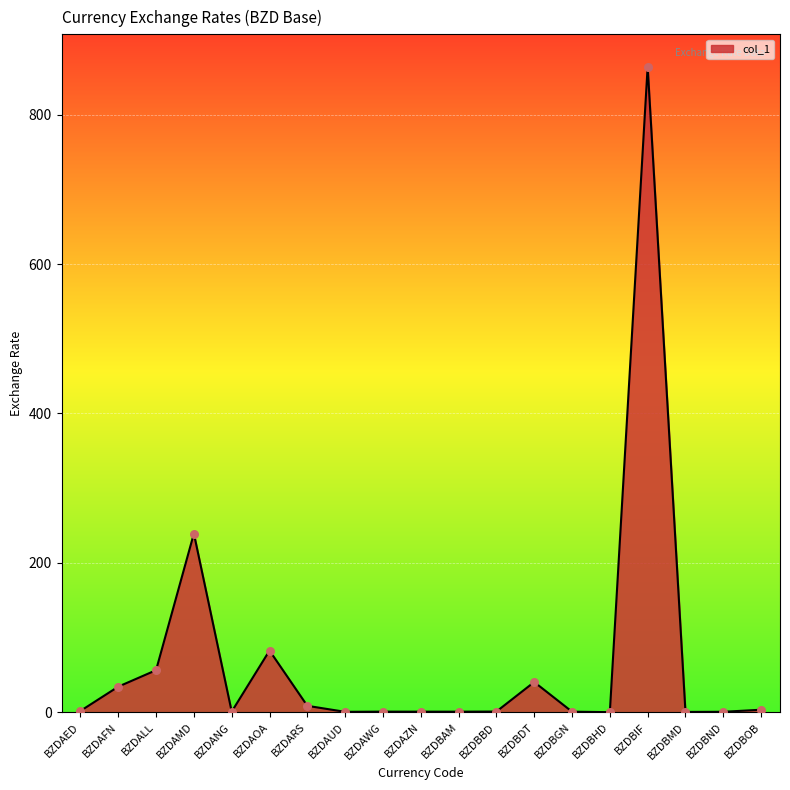

What is the change in value from BZDANG to BZDBND?

-0.2